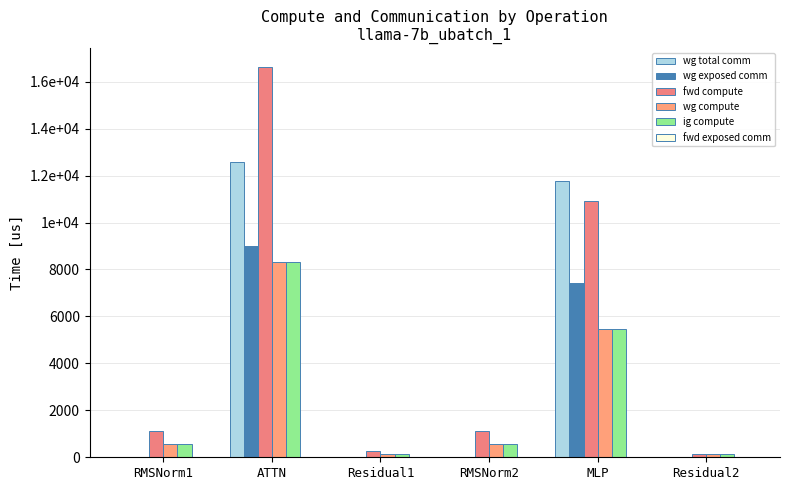

Does the chart contain stacked bars?

No